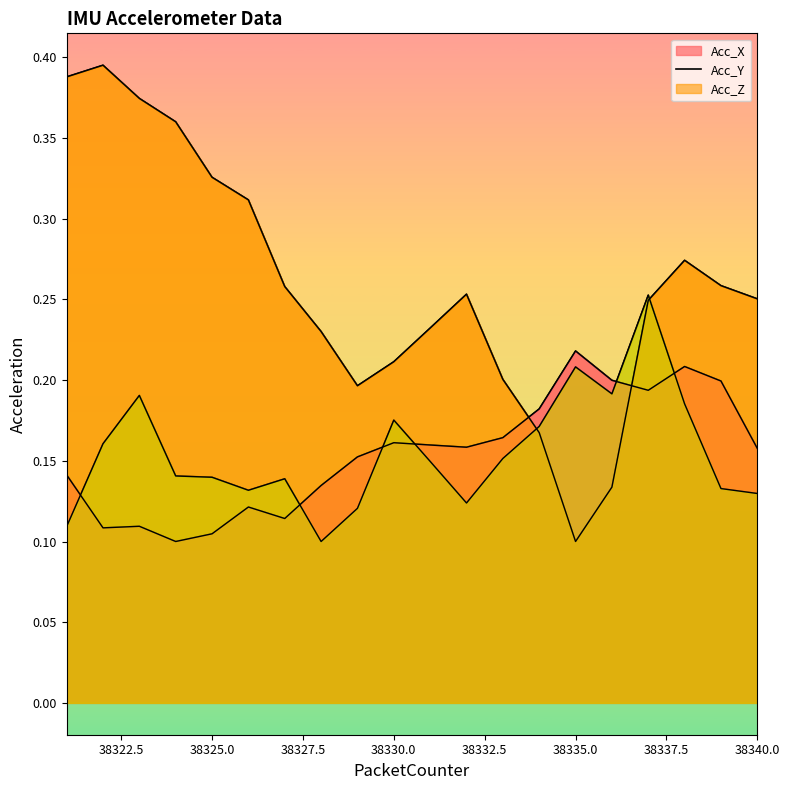

How many Acc_Y values are between 0 and 1?

20